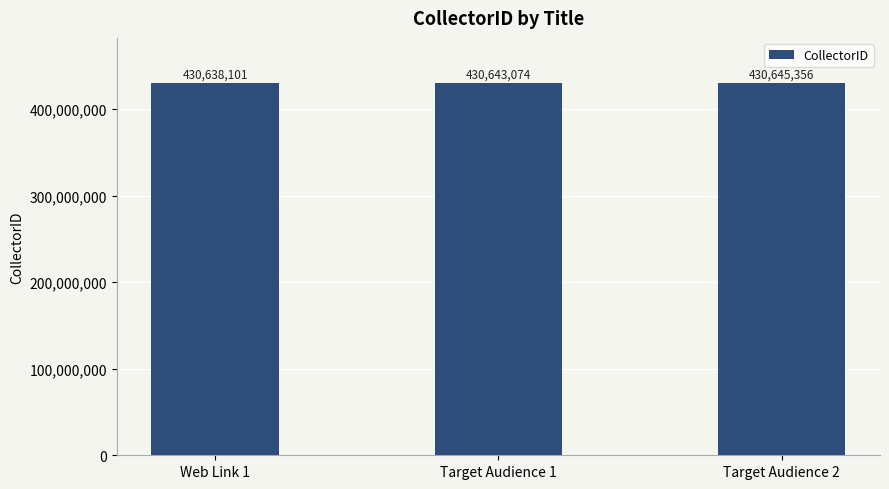

What is the minimum value shown in the chart?

430638101